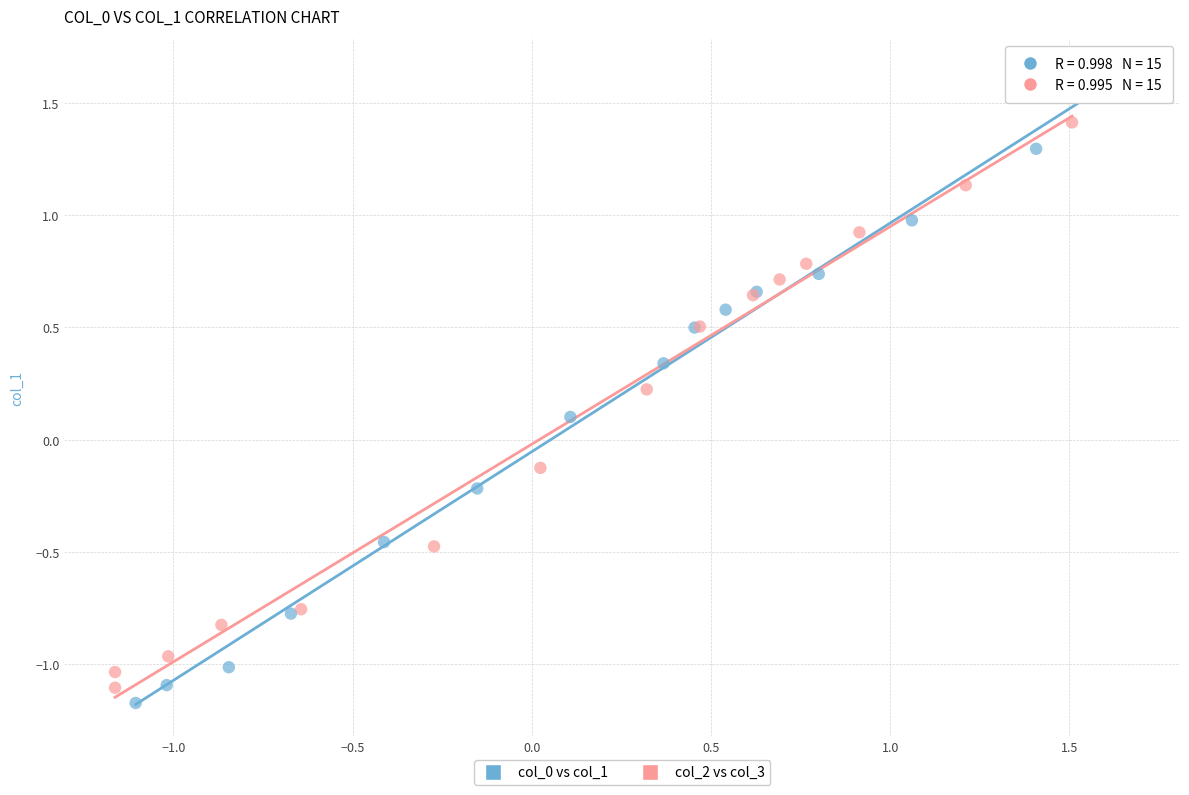

Which series has the largest Y range (max minus min)?

col_0 vs col_1